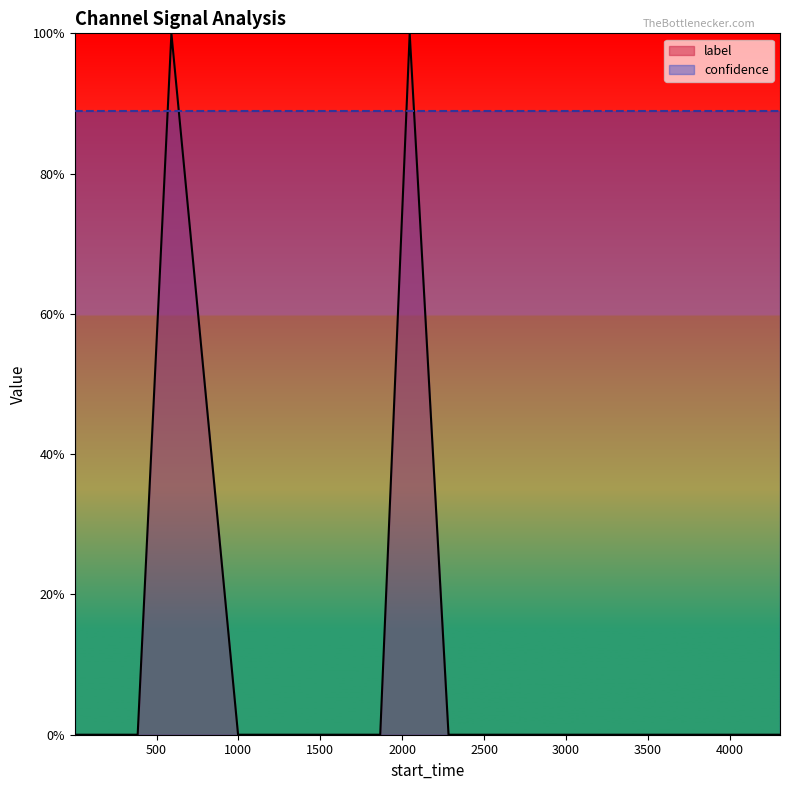

How many data points are above 0?

2